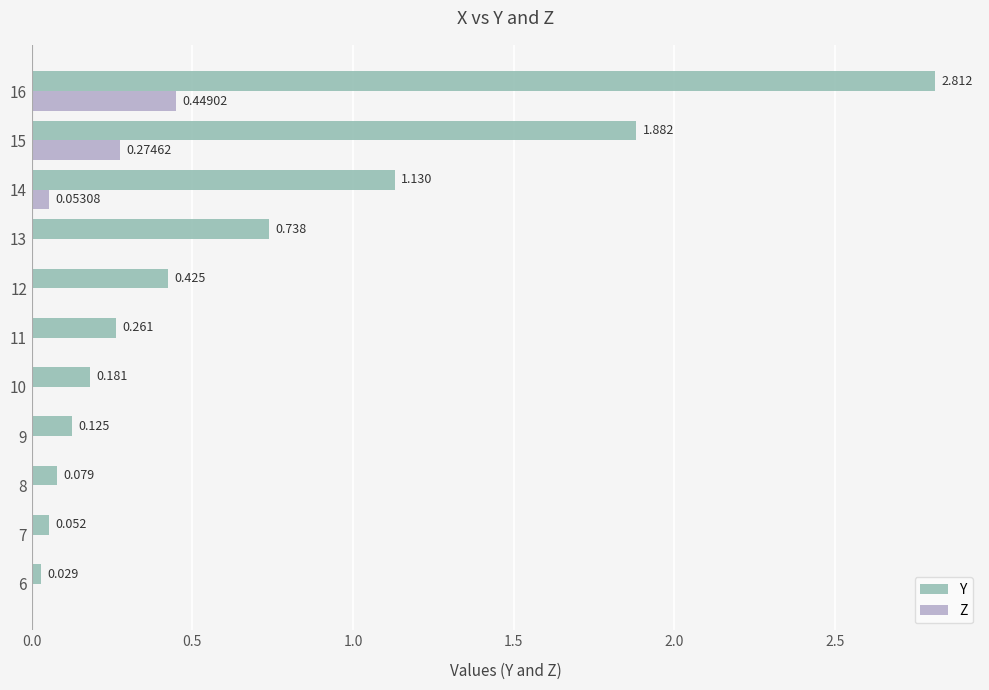

At which category is the sum across all series the highest?

16